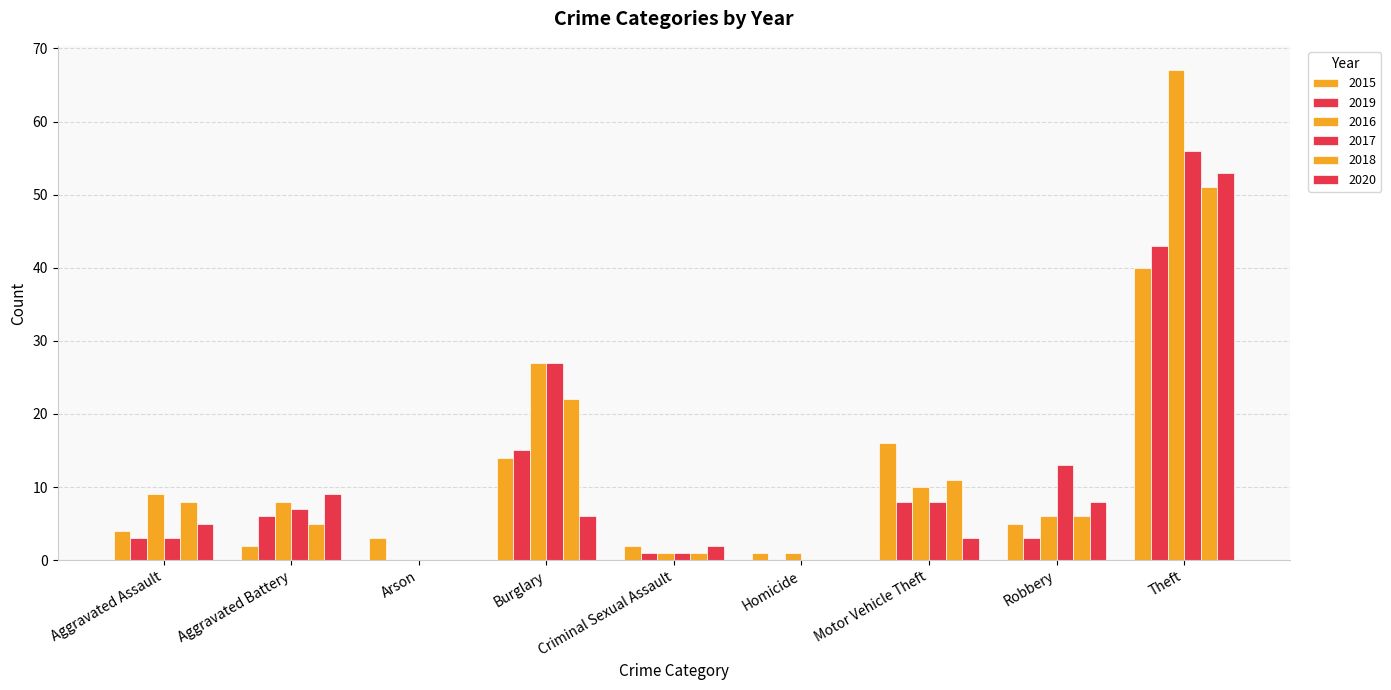

How many groups of bars are there?

9